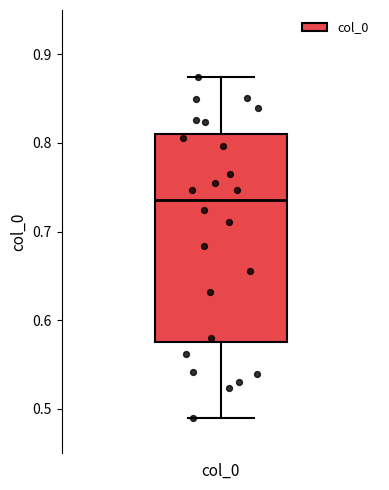

Transcribe this box plot: give where the median line is, the range the box spans, and where the two whiskers end, as read against the y-axis. The values are not printed on the chart, so give them approximately, as read against the axis.

median 0.74, box 0.58 to 0.81, whiskers 0.49 to 0.87